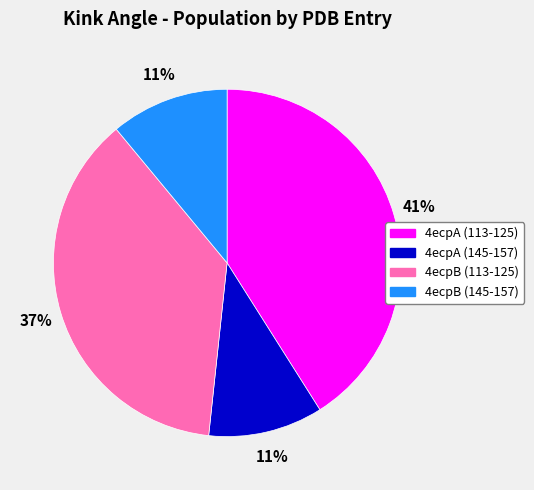

Is 4ecpA (113-125) the majority of the pie?

No